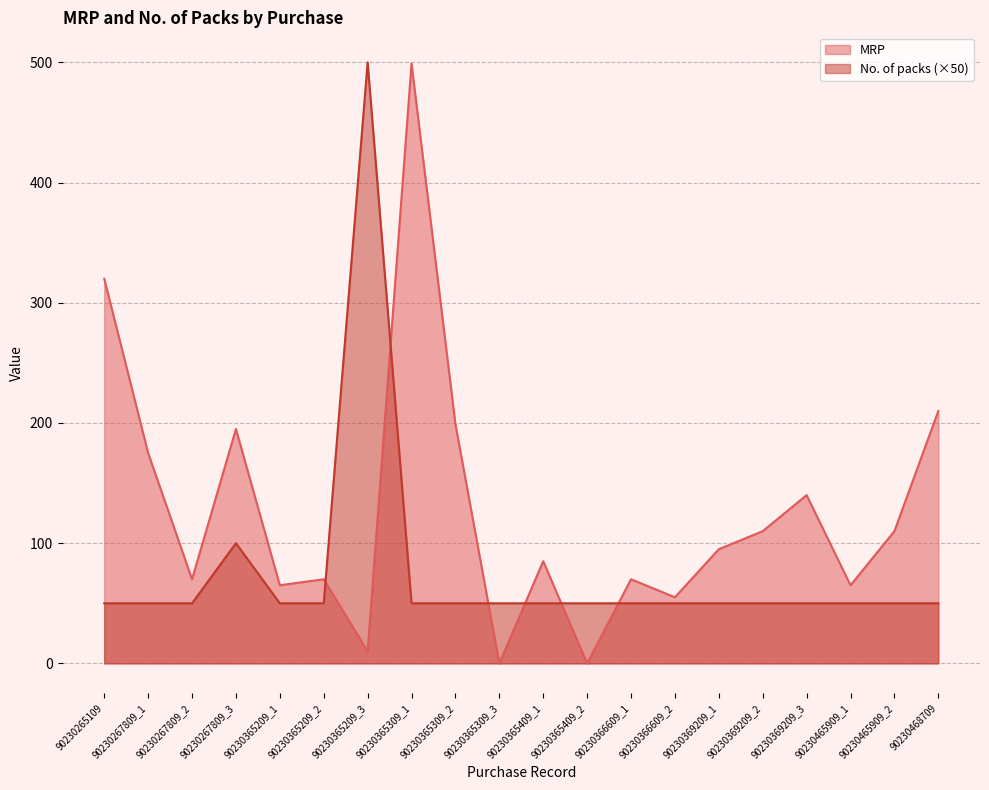

At which category is the sum across all series the highest?

90230365309_1